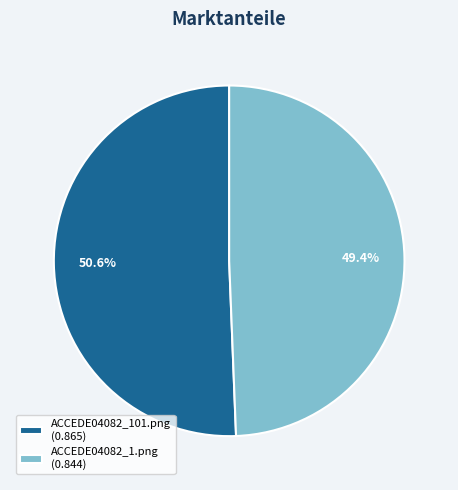

Is the sum of ACCEDE04082_1.png and ACCEDE04082_101.png greater than half?

Yes